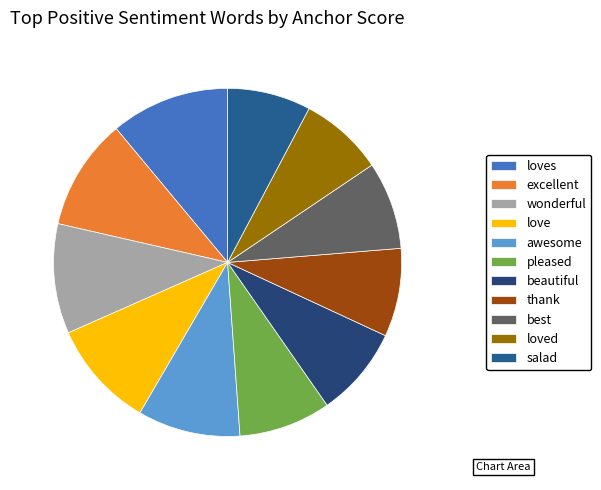

Do best and love together represent more than half of the pie?

No